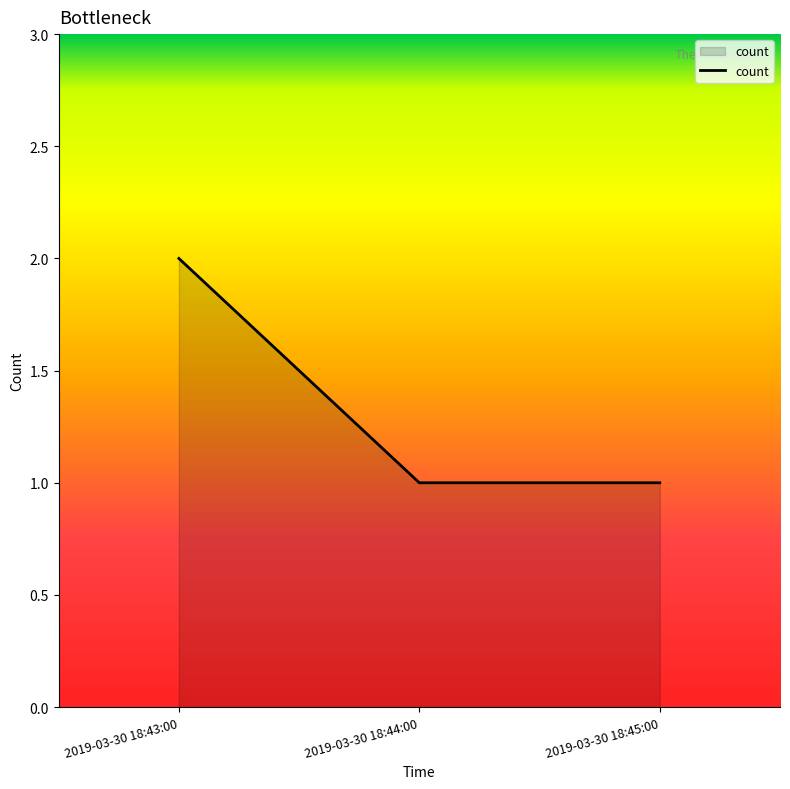

Count the number of categories in the chart.

3